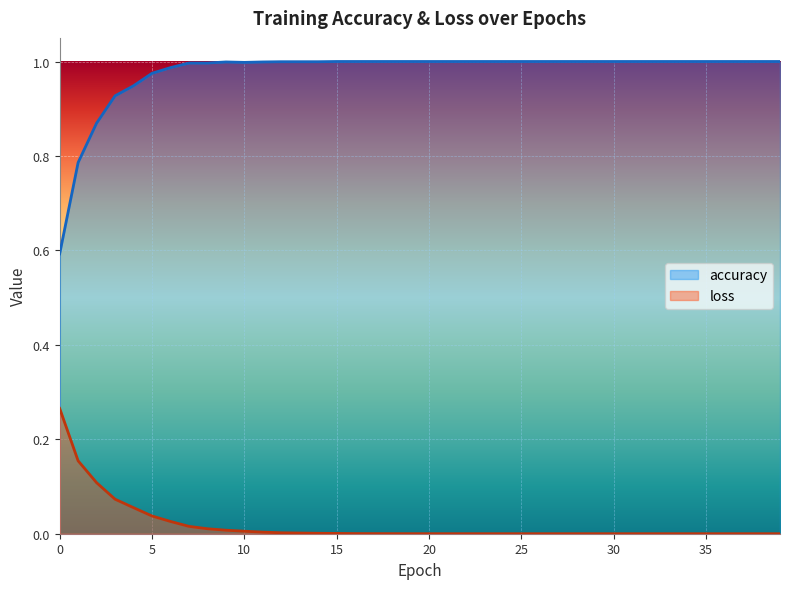

How many lines are shown in the chart?

2